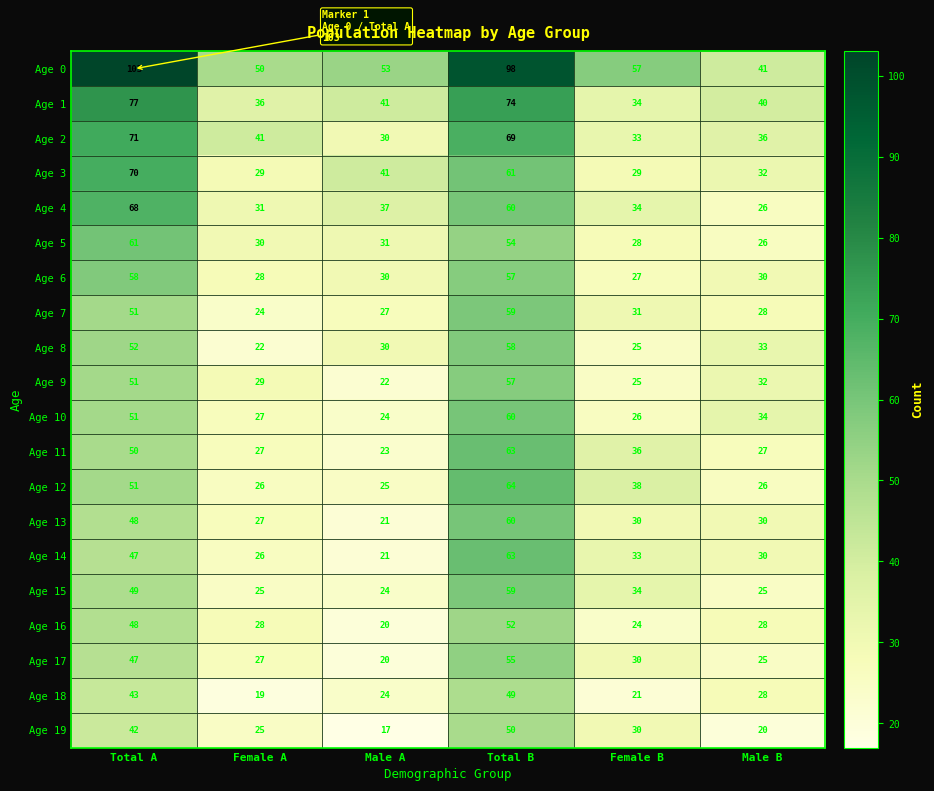

Which category has the lowest value in the Age 0 series?

Male B